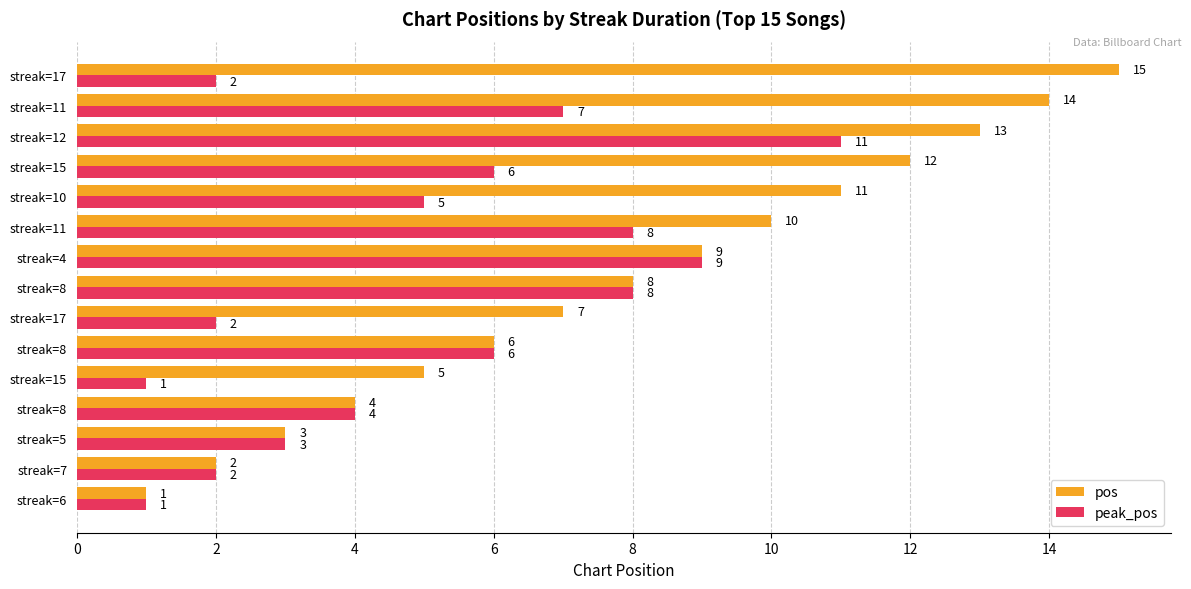

What are all the series names shown in the legend?

pos, peak_pos